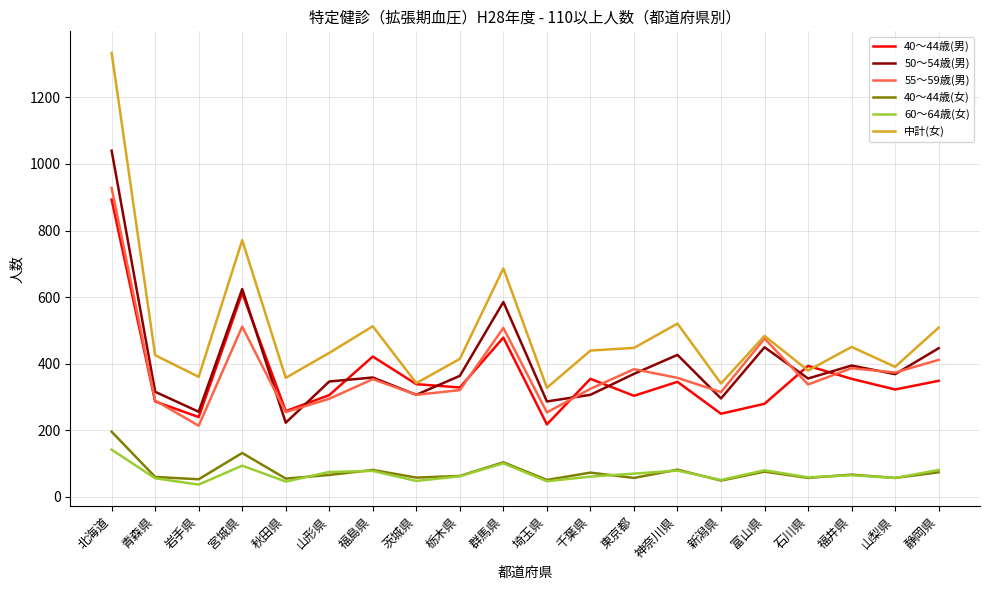

How many values in the 55～59歳(男) series are below 353?

10